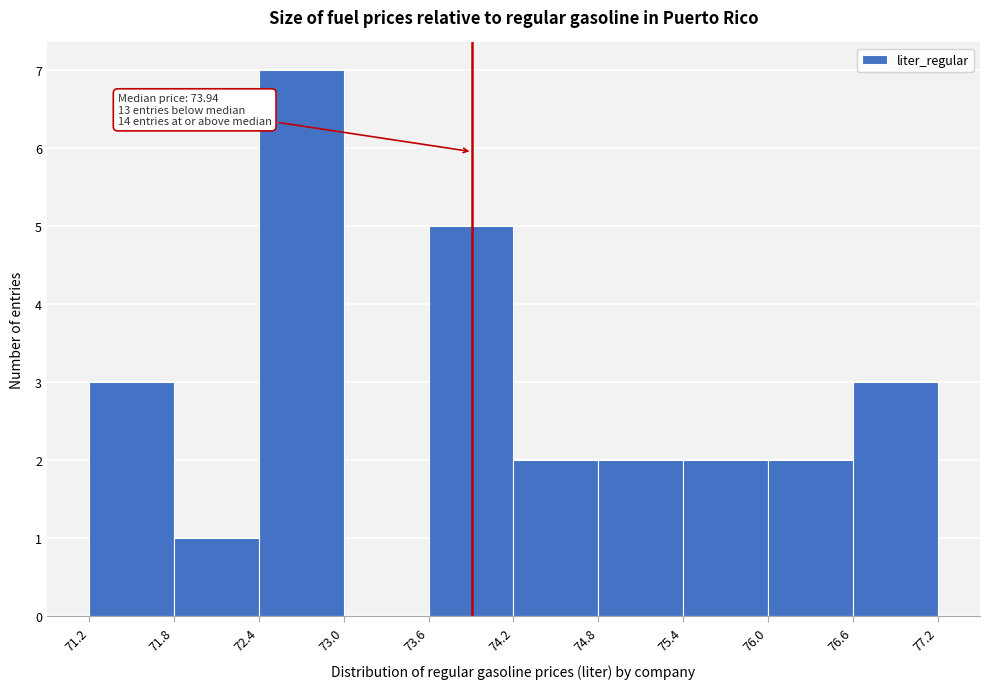

Over which range of the x-axis is the bar tallest?

72.4 to 73.0